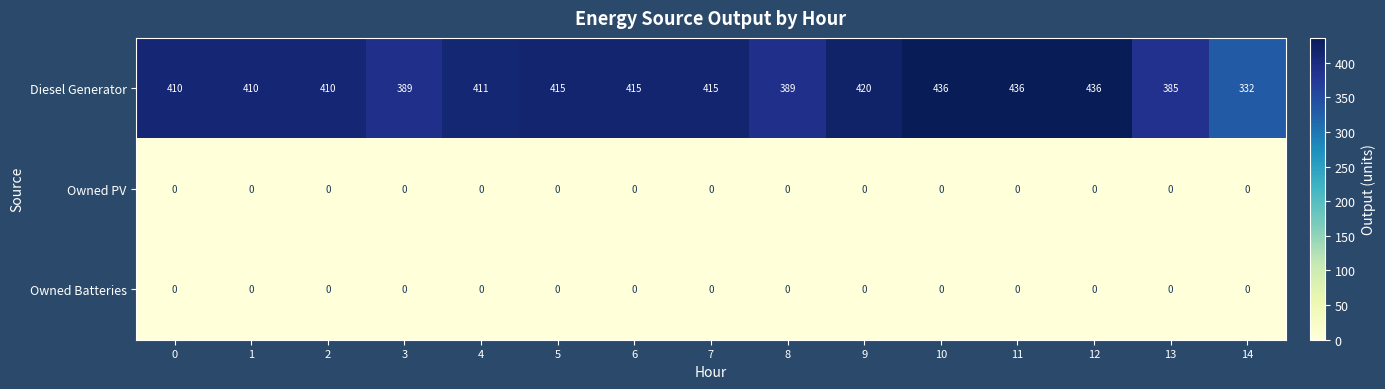

Is it true that Diesel Generator equals 568 at 12?

False